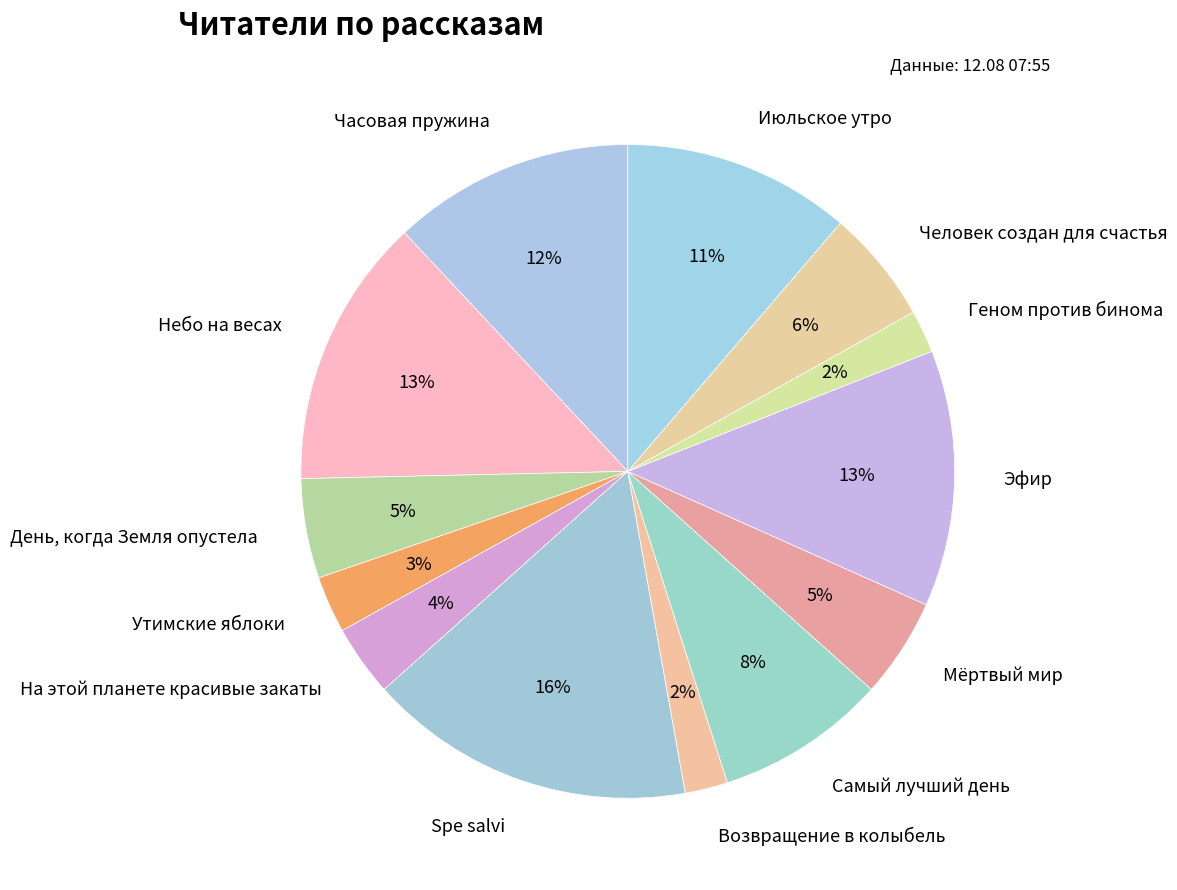

What is the ratio of the value at Геном против бинома to the value at Возвращение в колыбель?

1.0